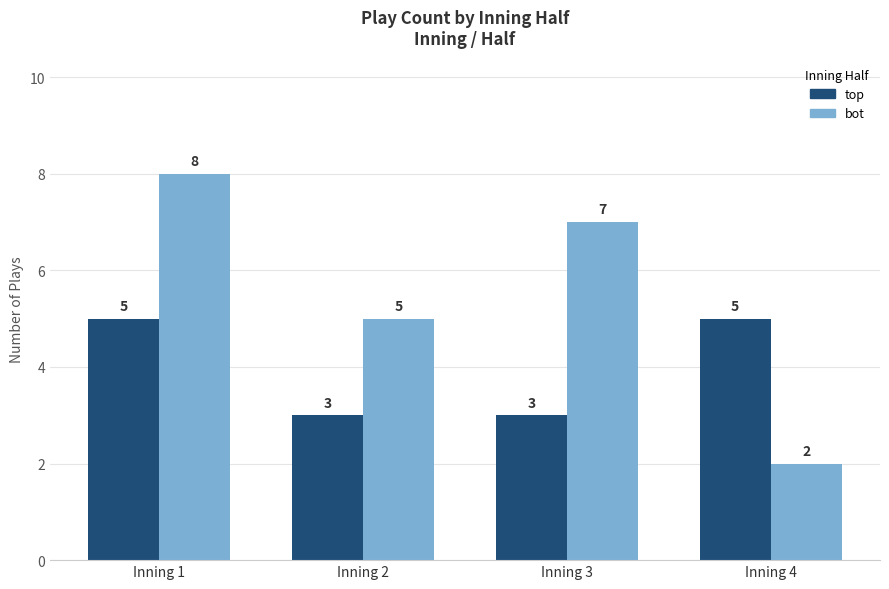

What are all the series names shown in the legend?

top, bot